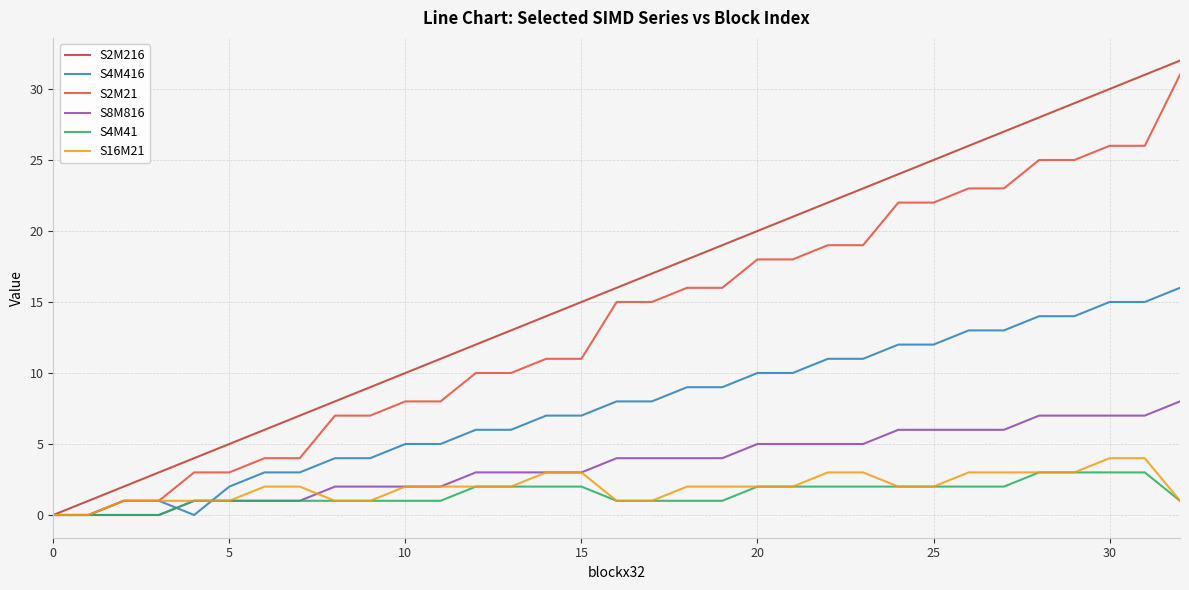

Which series has the largest total across all categories?

S2M216